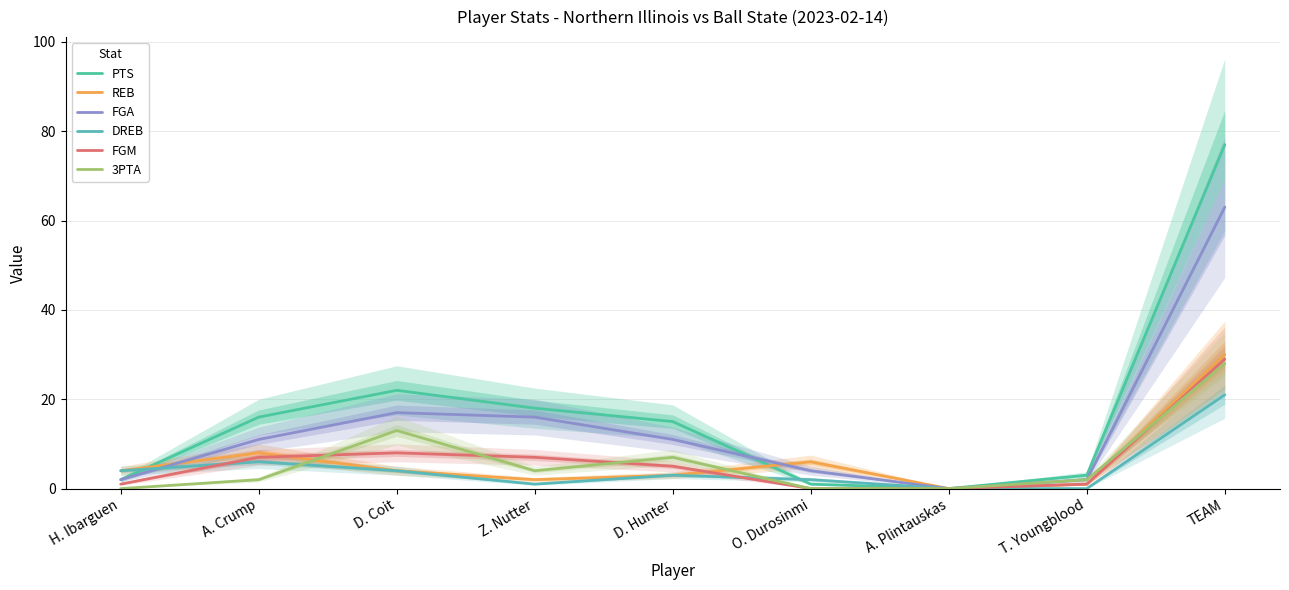

How many values in FGA are above zero?

8